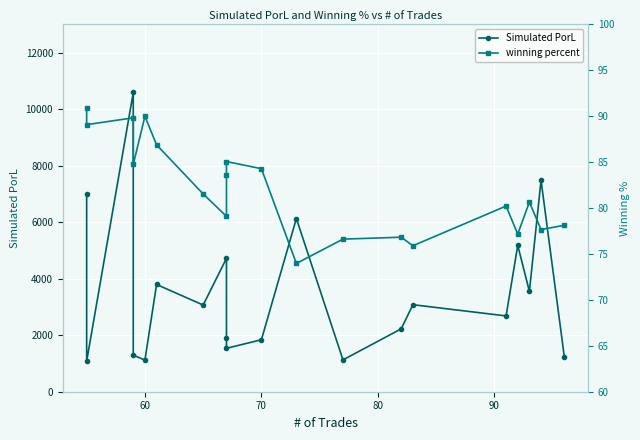

List the series in order of their peak value, highest first.

Simulated PorL, winning percent